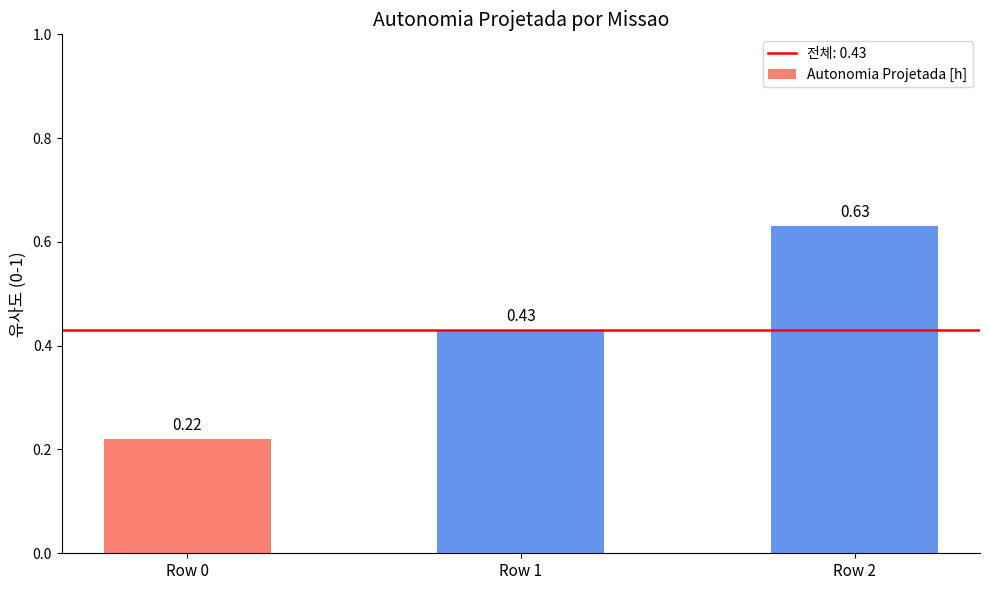

Rank the categories by value from lowest to highest.

Row 0, Row 1, Row 2